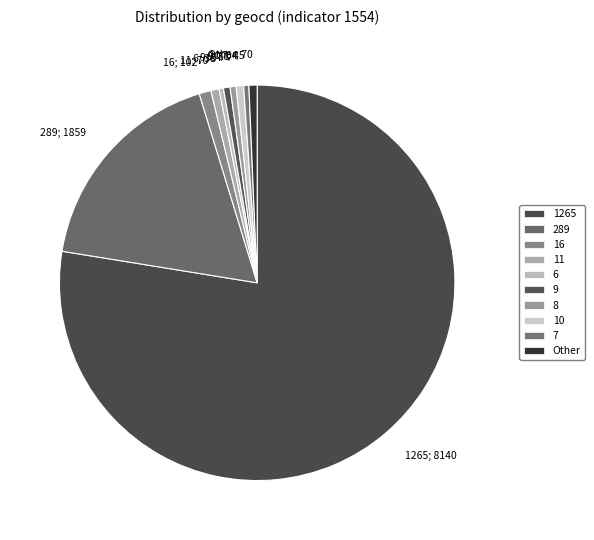

How many segments does this pie chart have?

10